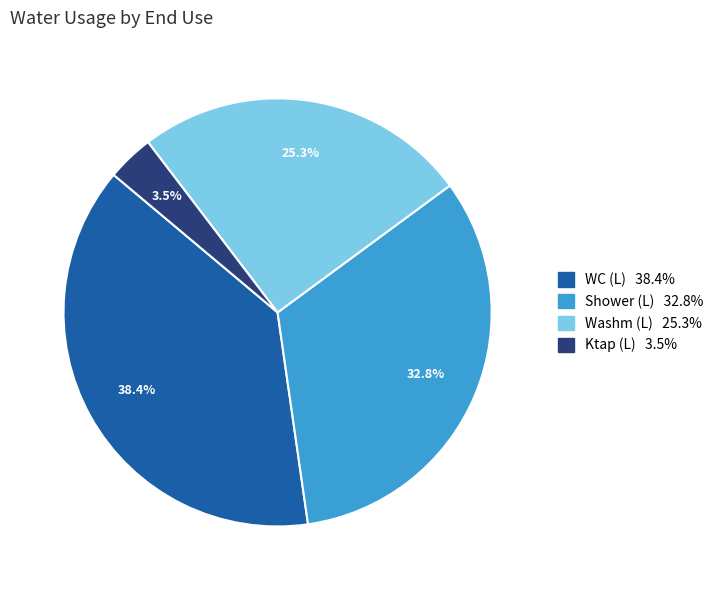

Is there any slice that represents more than half of the pie?

No